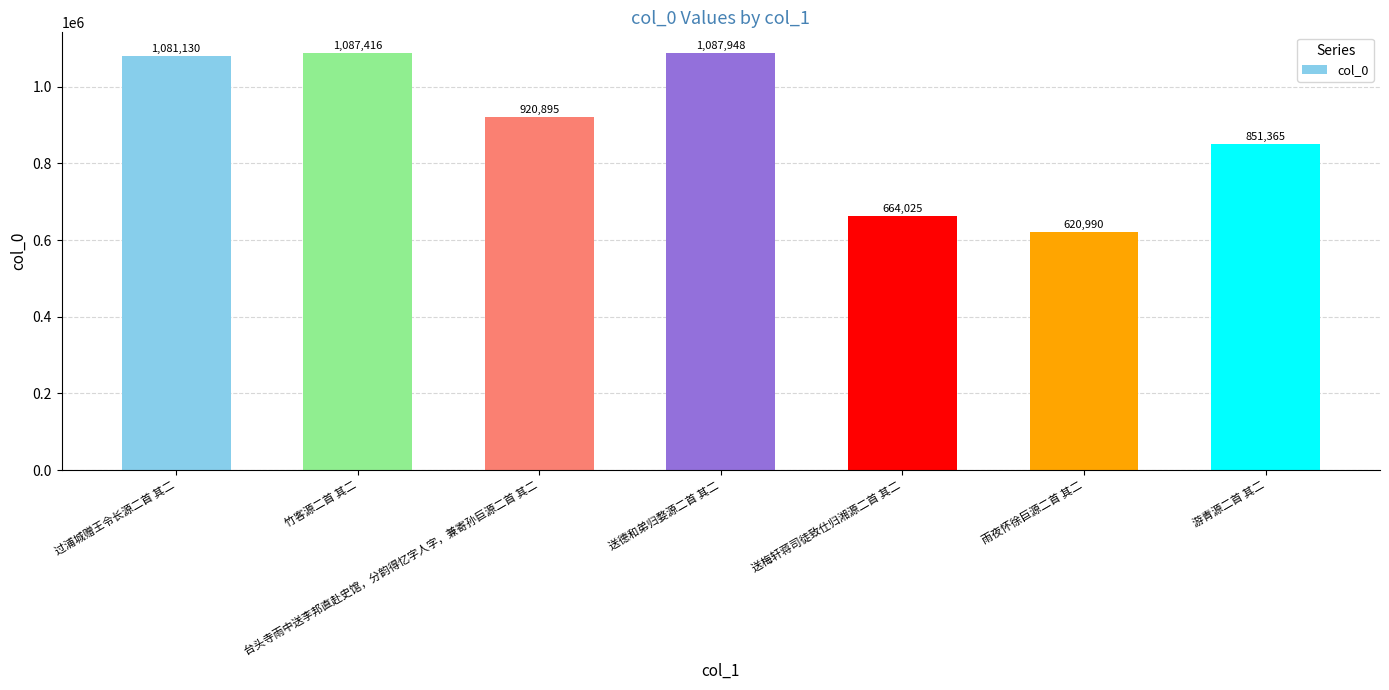

What is the difference between the second highest and second lowest values?

423391